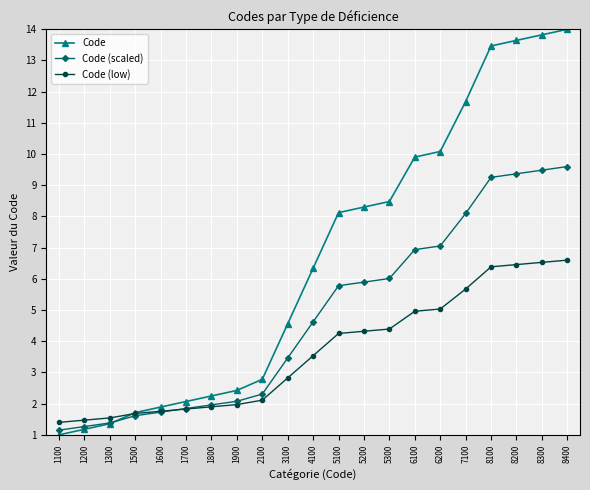

What is the sum of all Code (low) values?

76.6